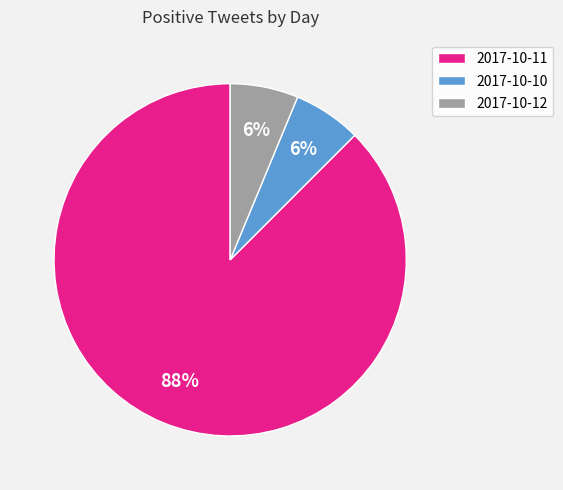

Which slice is the largest?

2017-10-11